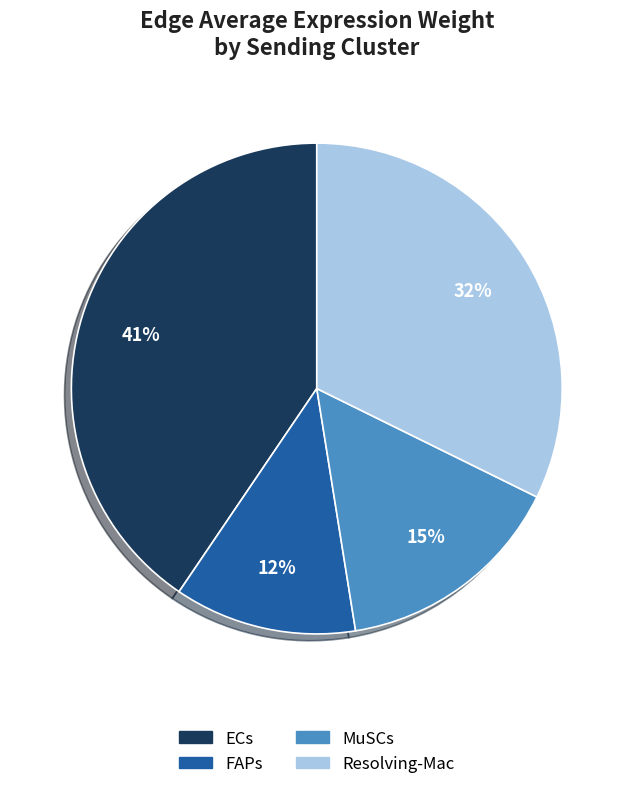

Which has a higher value, Resolving-Mac or FAPs?

Resolving-Mac